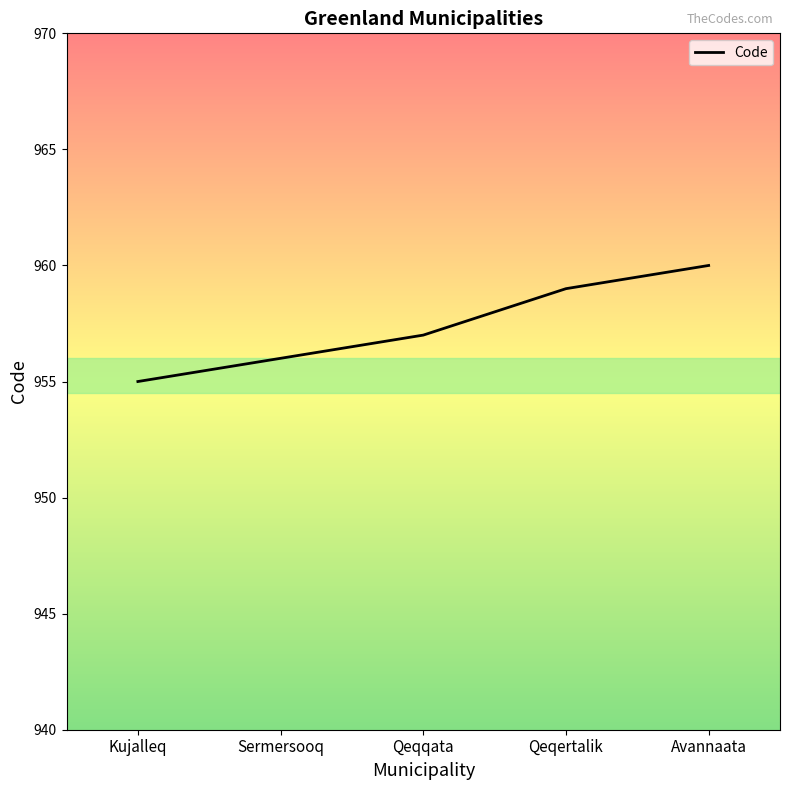

Is it true that the value at Avannaata is 960?

True